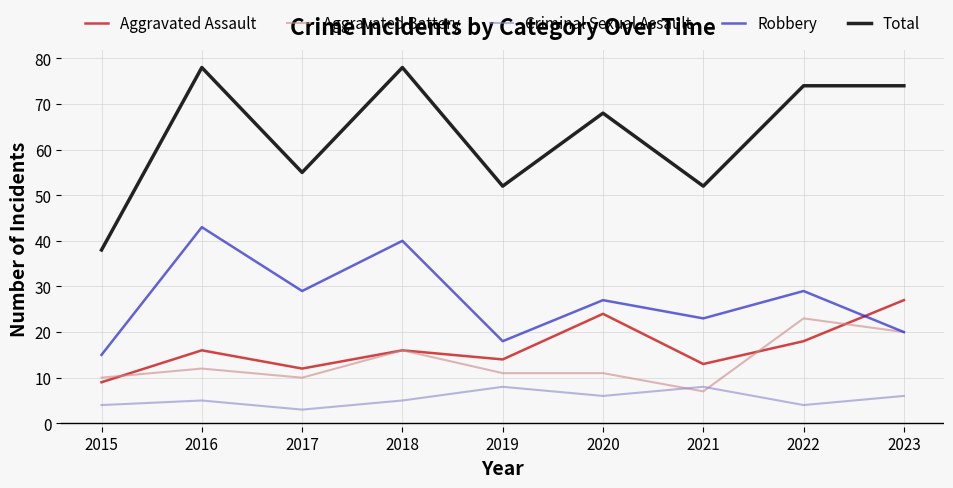

True or false: Total and Aggravated Assault intersect in this chart.

False